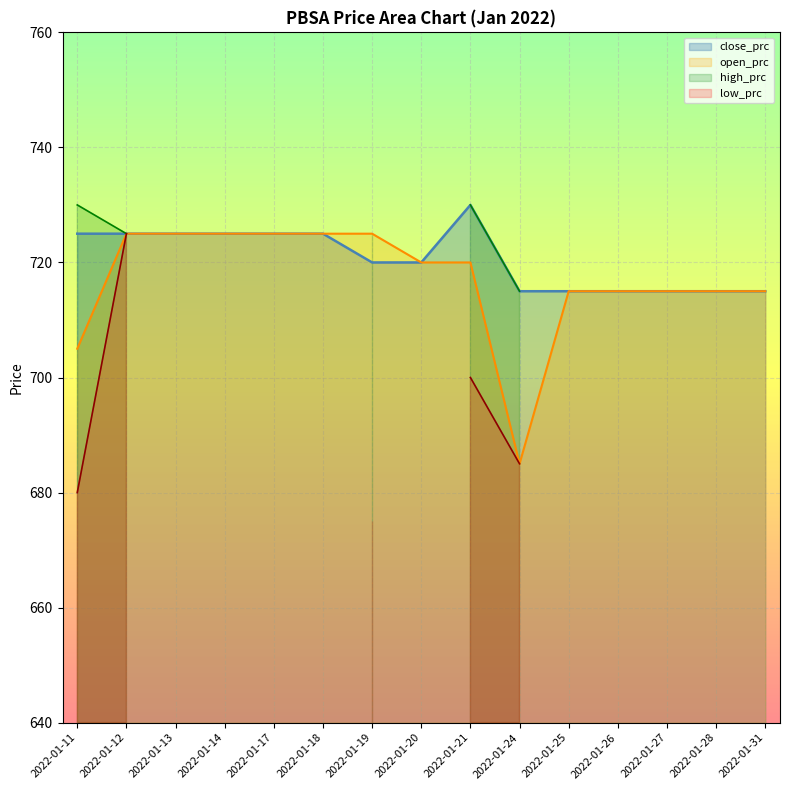

Which series has the largest range (max minus min)?

open_prc